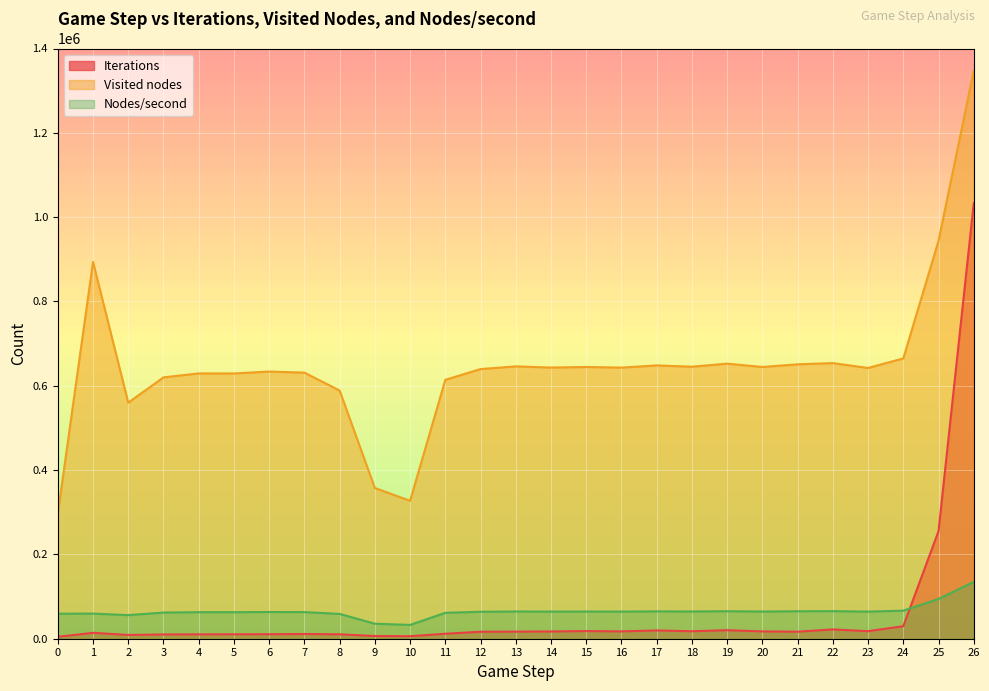

True or false: Iterations and Visited nodes intersect in this chart.

False